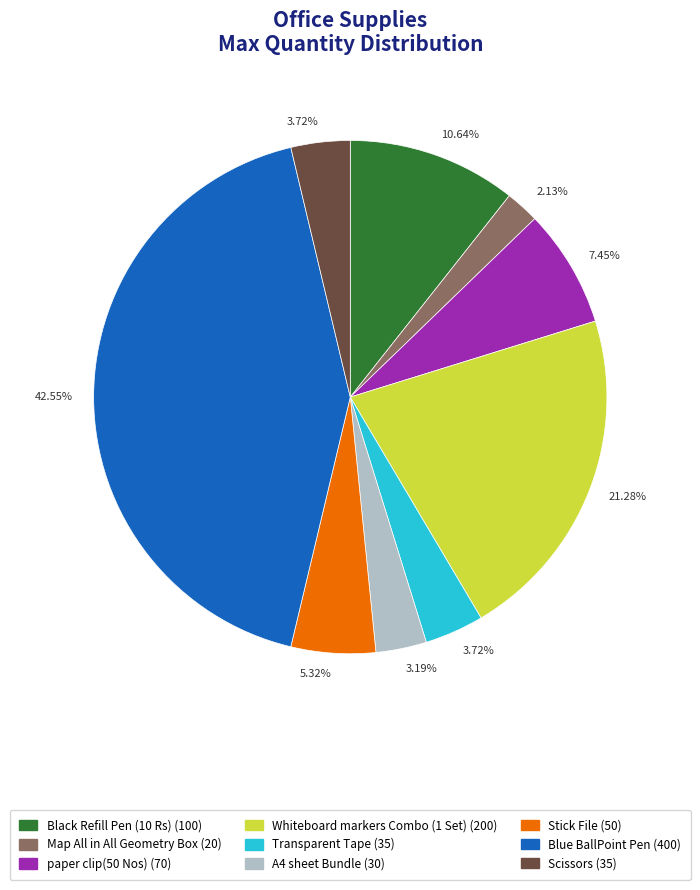

Is there any slice that represents more than half of the pie?

No